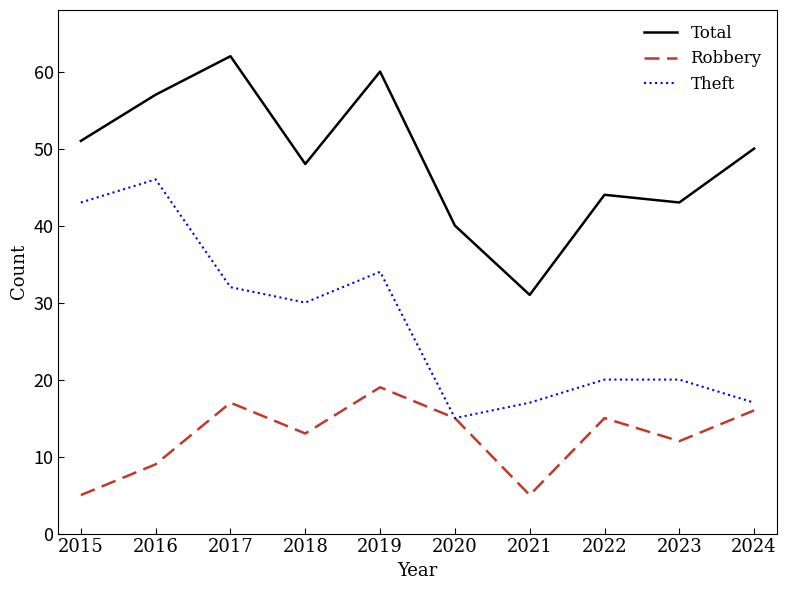

Which series has the largest total across all categories?

Total